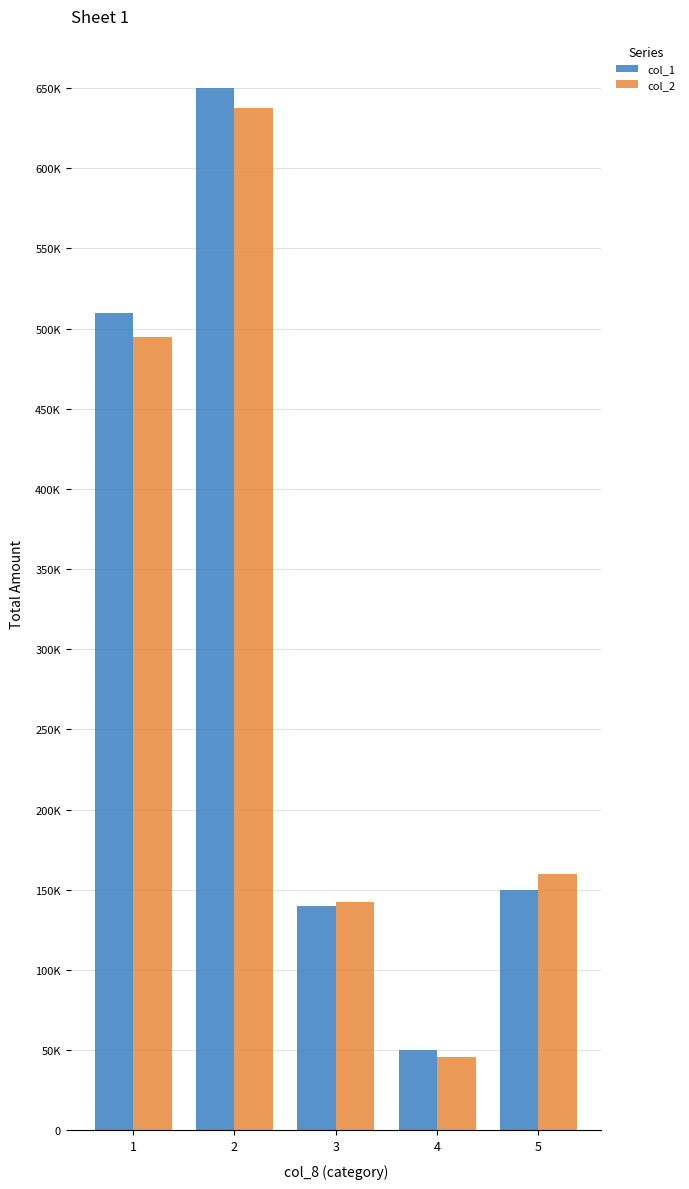

Are the bars grouped side by side (vs. stacked)?

Yes